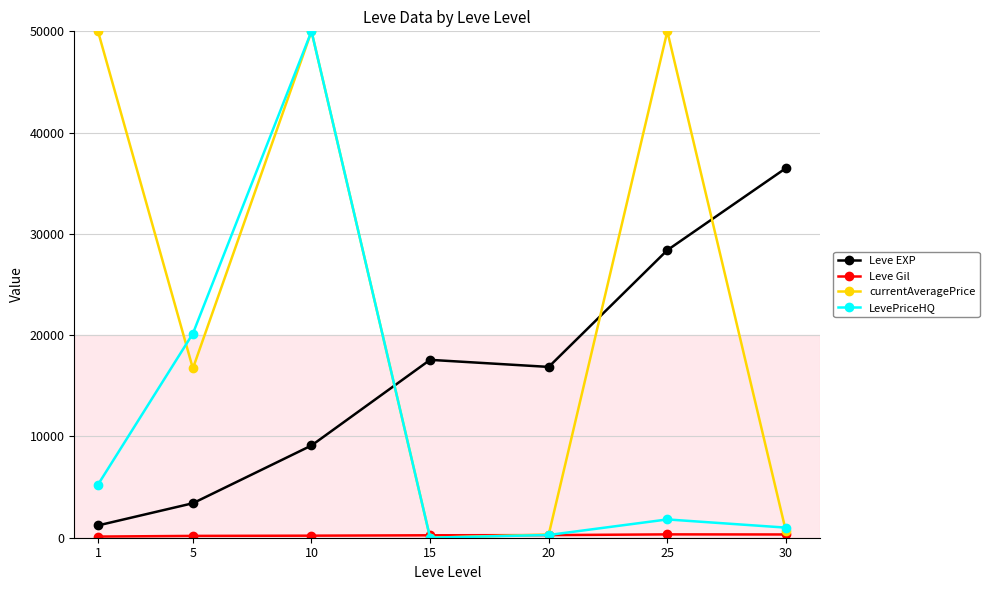

How many interior local peaks does the Leve EXP series have?

1